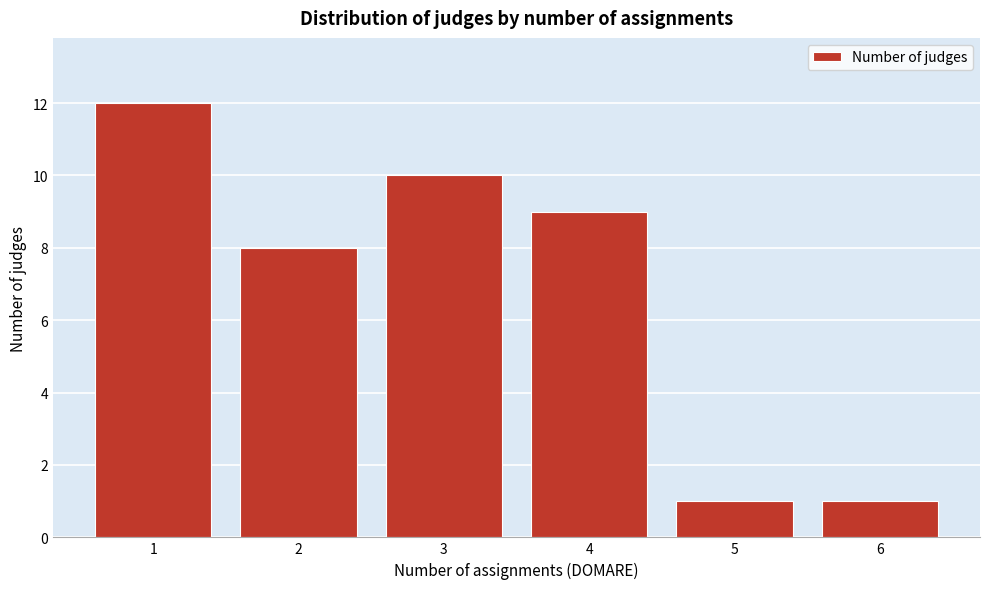

Reading left to right, transcribe all the data shown in this chart.

1=12	2=8	3=10	4=9	5=1	6=1